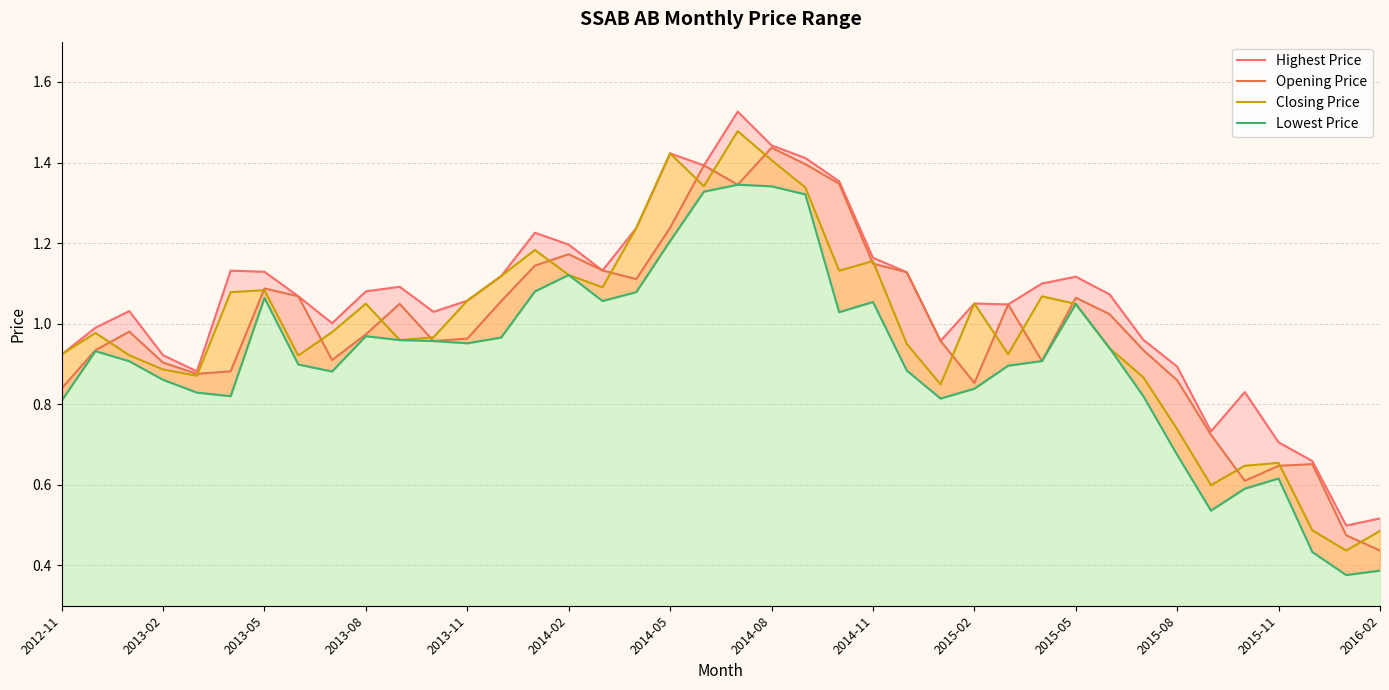

What is the difference between the Opening Price values at 25 and 31?

0.1